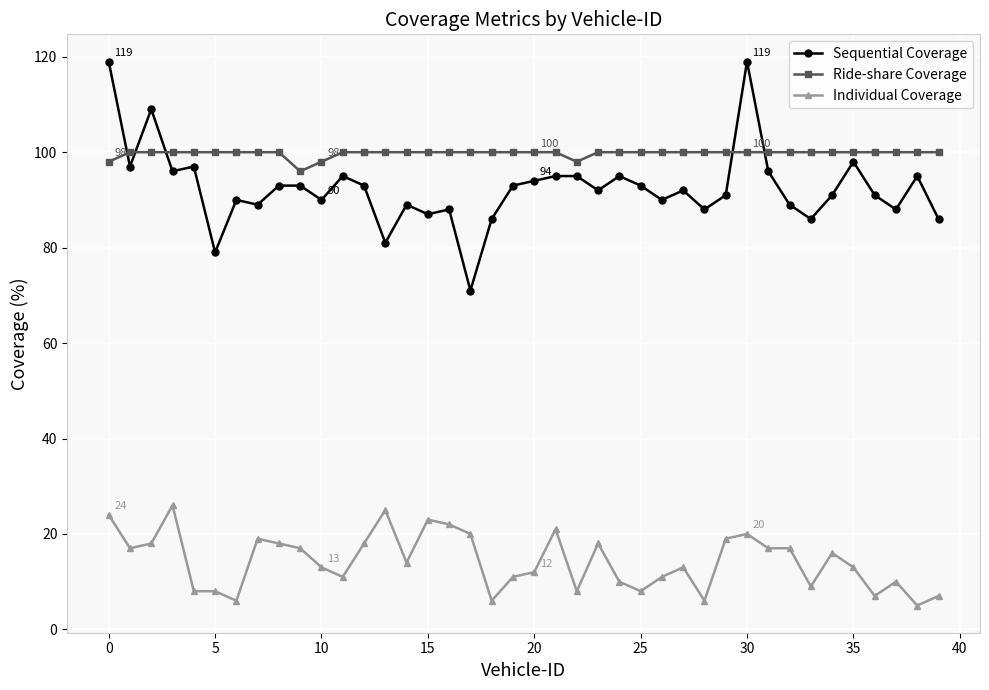

What is the average value of the Individual Coverage series?

14